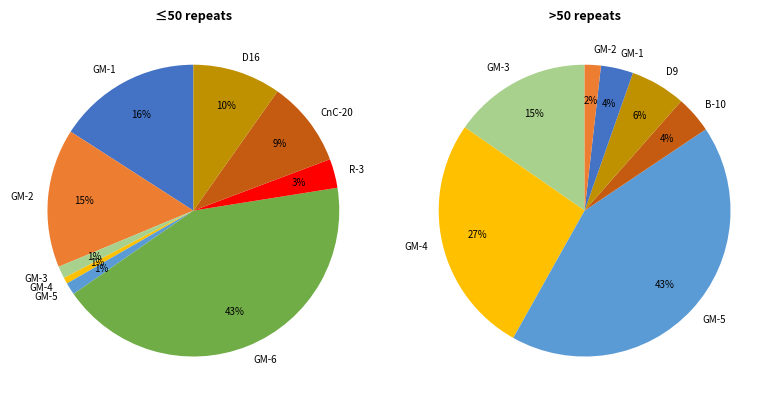

To the nearest percent, what is the difference between the 7 and 1 slice percentages?

6%